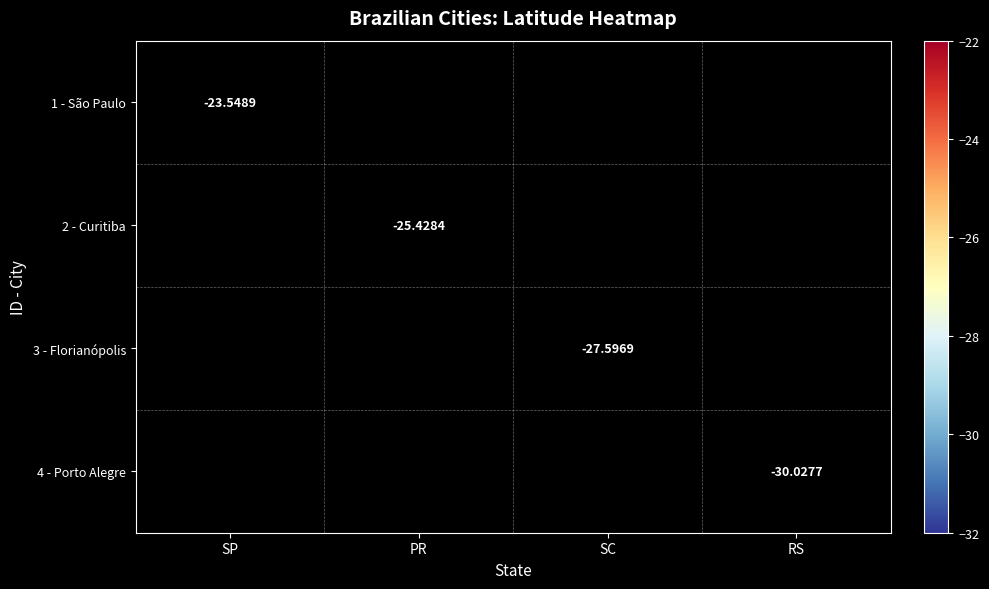

What is the smallest value displayed?

-30.0